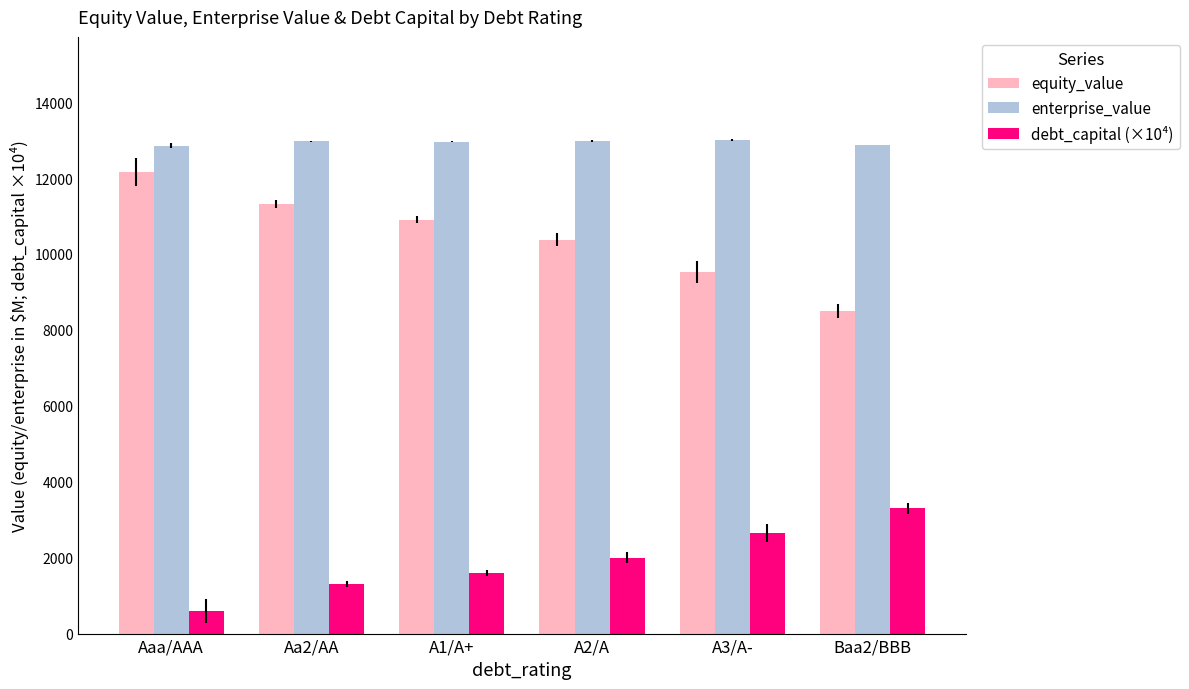

Rank the series at Aa2/AA from lowest to highest value.

debt_capital (×10⁴), equity_value, enterprise_value